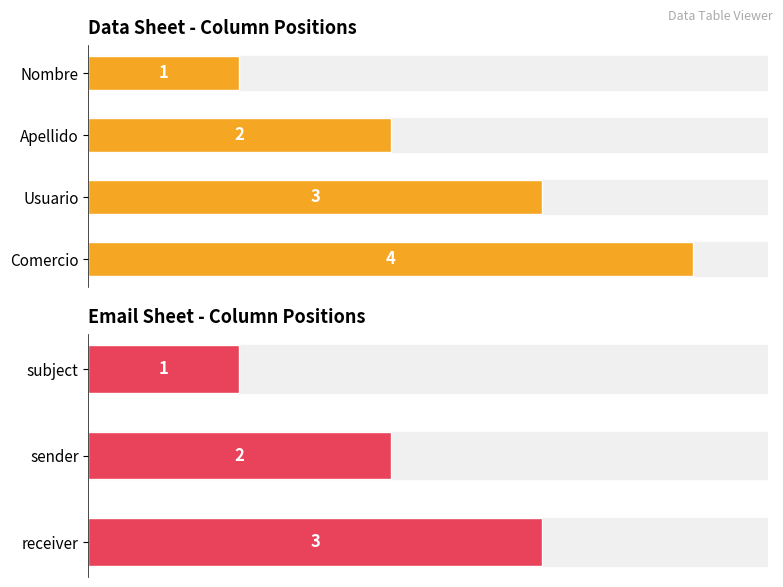

What position from the right is Apellido?

3